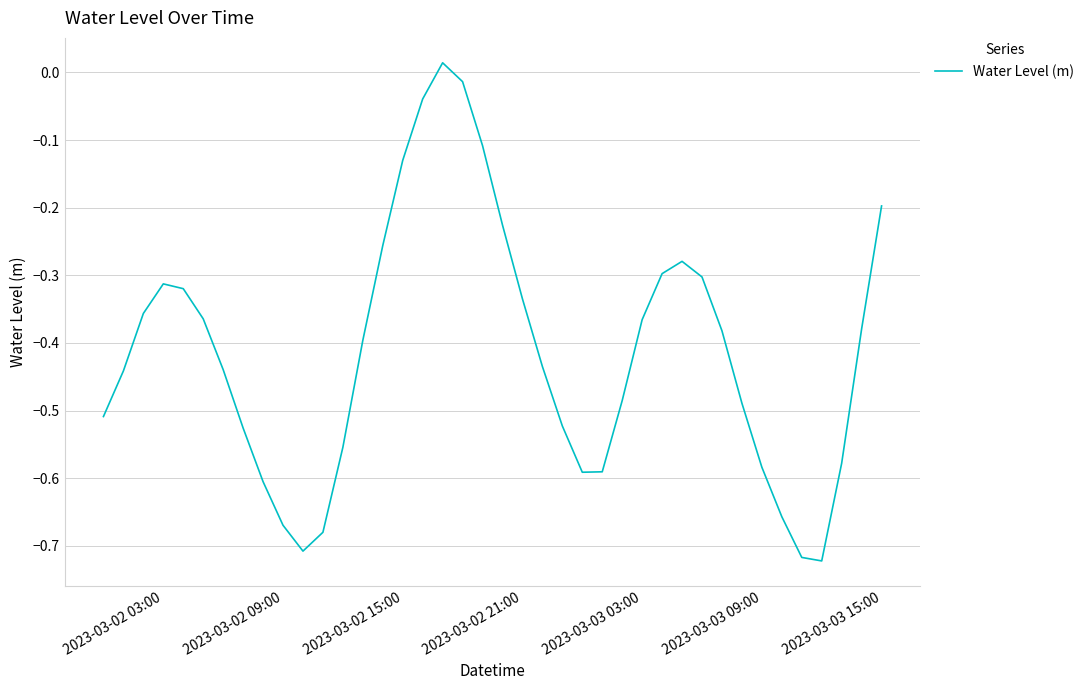

Does the chart display data point markers on the line(s)?

No